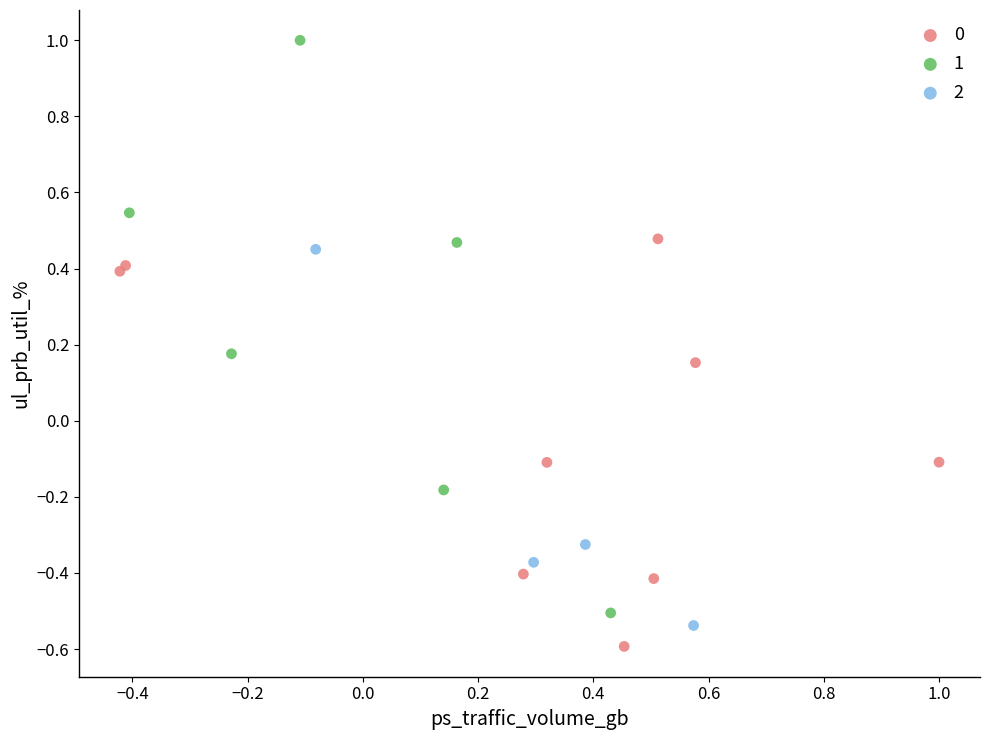

Which series reaches the maximum Y coordinate?

1